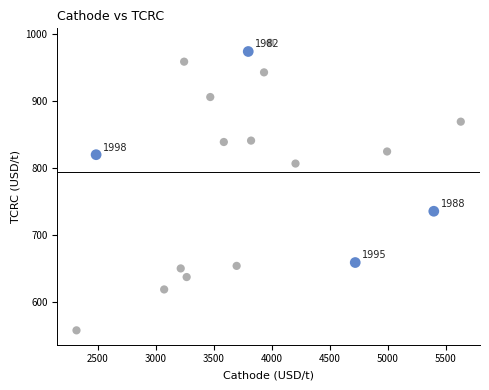

What is the range of X values (max minus min)?

3309.9